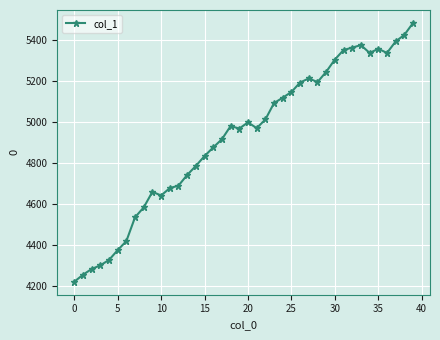

What is the value of the 24th point from the left?

5091